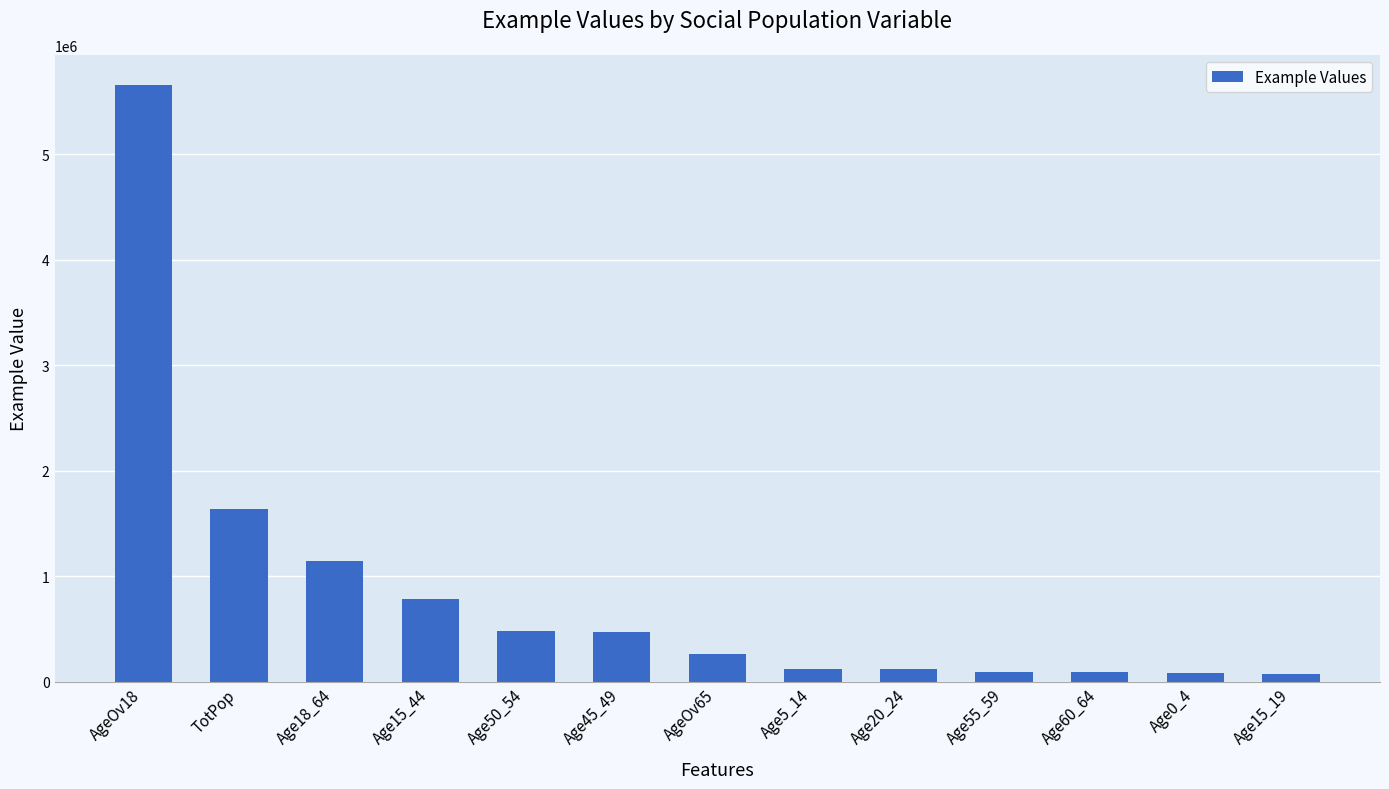

Where is the data nearest to the value 2865083?

TotPop